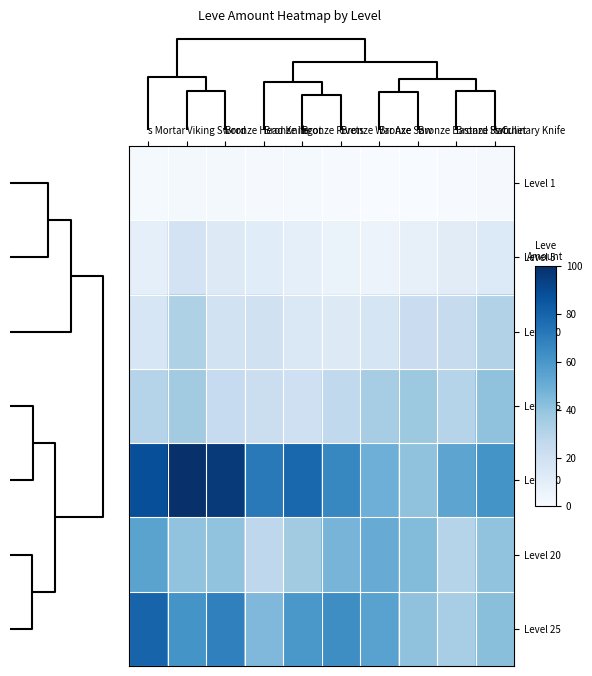

Reading left to right, what are all the values shown in this chart?

Level 1: s Mortar=1.4	Viking Sword=2.2	Bronze Head Knife=1.8	Bronze Ingot=1.1	Bronze Rivets=1.2	Bronze War Axe=0.7	Bronze Saw=0.1	Bronze Bastard Swo=0.0	Bronze Hatchet=0.6	s Culinary Knife=0.9
Level 5: s Mortar=9.0	Viking Sword=18.0	Bronze Head Knife=12.6	Bronze Ingot=11.5	Bronze Rivets=9.3	Bronze War Axe=6.4	Bronze Saw=5.8	Bronze Bastard Swo=7.8	Bronze Hatchet=11.2	s Culinary Knife=13.5
Level 10: s Mortar=16.1	Viking Sword=32.3	Bronze Head Knife=19.5	Bronze Ingot=19.8	Bronze Rivets=14.4	Bronze War Axe=12.9	Bronze Saw=17.1	Bronze Bastard Swo=22.7	Bronze Hatchet=24.3	s Culinary Knife=31.0
Level 15: s Mortar=30.1	Viking Sword=36.3	Bronze Head Knife=24.8	Bronze Ingot=22.2	Bronze Rivets=20.5	Bronze War Axe=26.3	Bronze Saw=34.8	Bronze Bastard Swo=37.8	Bronze Hatchet=30.1	s Culinary Knife=40.7
Level 30: s Mortar=88.3	Viking Sword=100.0	Bronze Head Knife=95.9	Bronze Ingot=71.7	Bronze Rivets=78.5	Bronze War Axe=66.6	Bronze Saw=49.3	Bronze Bastard Swo=41.0	Bronze Hatchet=54.1	s Culinary Knife=61.5
Level 20: s Mortar=54.9	Viking Sword=40.6	Bronze Head Knife=40.6	Bronze Ingot=27.6	Bronze Rivets=36.2	Bronze War Axe=46.9	Bronze Saw=50.9	Bronze Bastard Swo=44.0	Bronze Hatchet=29.8	s Culinary Knife=40.4
Level 25: s Mortar=79.7	Viking Sword=61.5	Bronze Head Knife=69.0	Bronze Ingot=45.2	Bronze Rivets=60.1	Bronze War Axe=64.0	Bronze Saw=55.3	Bronze Bastard Swo=40.8	Bronze Hatchet=34.5	s Culinary Knife=42.4